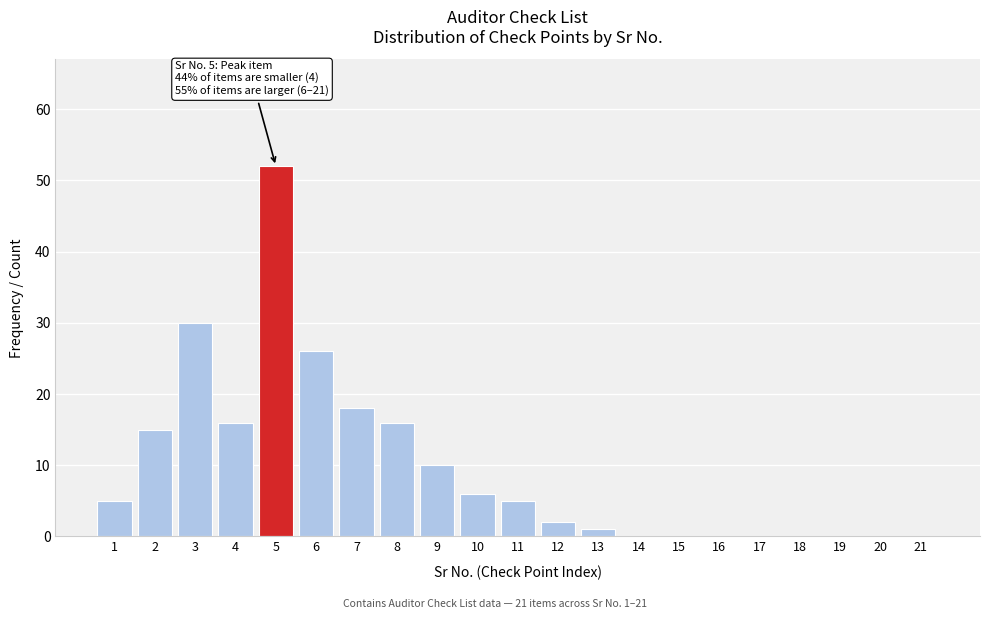

Reading left to right, transcribe all the data shown in this chart.

1=5	2=15	3=30	4=16	5=52	6=26	7=18	8=16	9=10	10=6	11=5	12=2	13=1	14=0	15=0	16=0	17=0	18=0	19=0	20=0	21=0